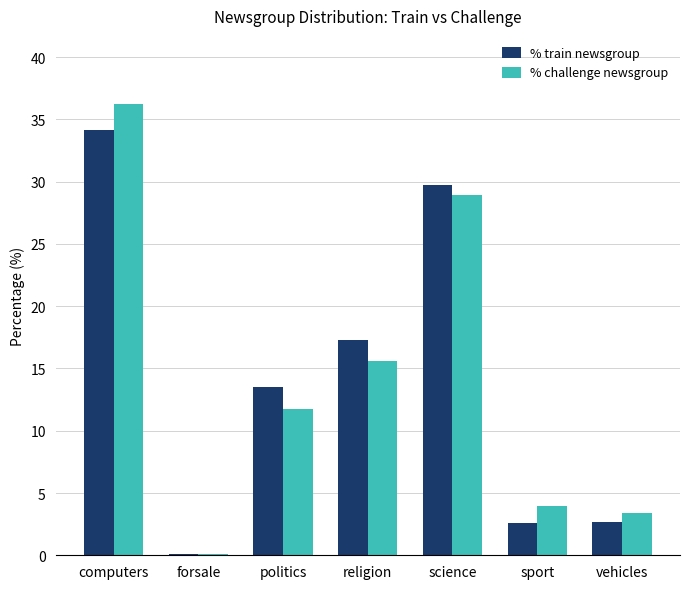

What are all the series names shown in the legend?

% train newsgroup, % challenge newsgroup